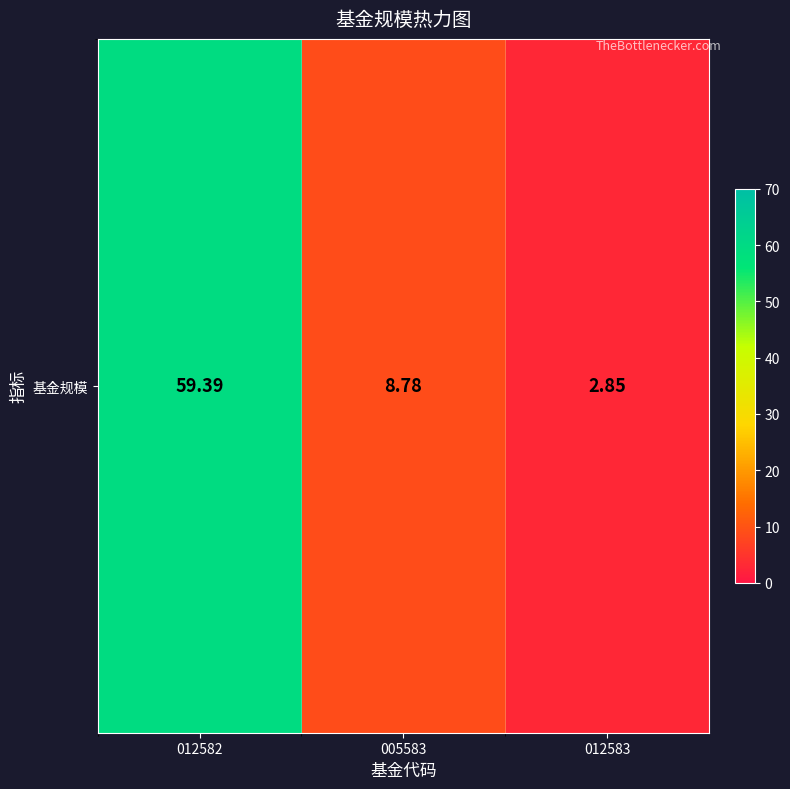

Rank the categories by value from lowest to highest.

012583, 005583, 012582